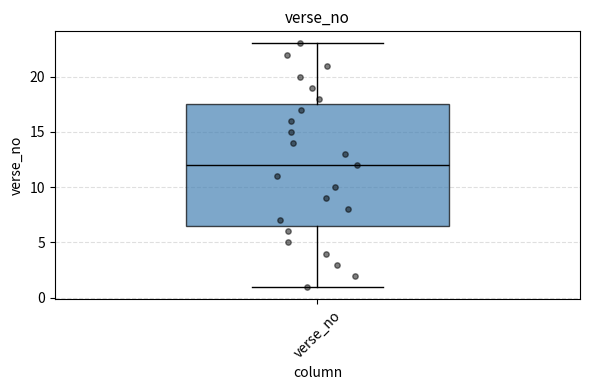

Where is the lower edge of the box for verse_no on the y-axis? The values are not printed on the chart, so give them approximately, as read against the axis.

6.5